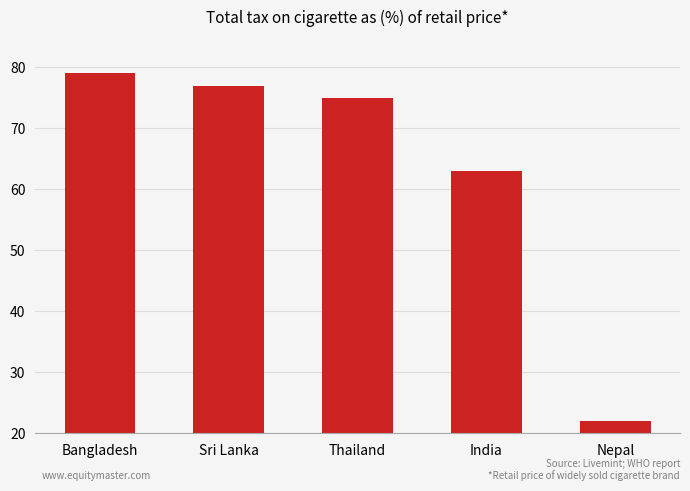

What is the value of the 3rd bar from the left?

75